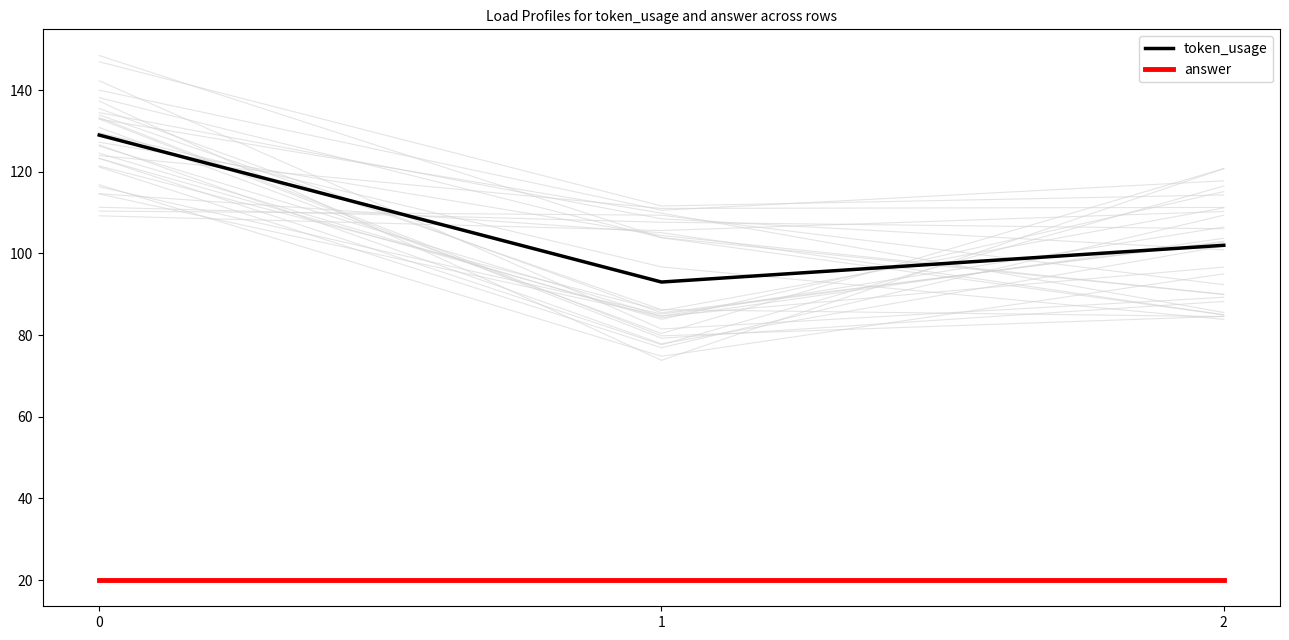

Which series changed the most between 1 and 2?

token_usage